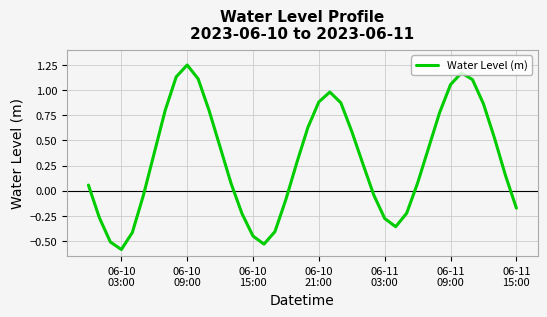

What is the difference between the maximum and minimum values?

1.8